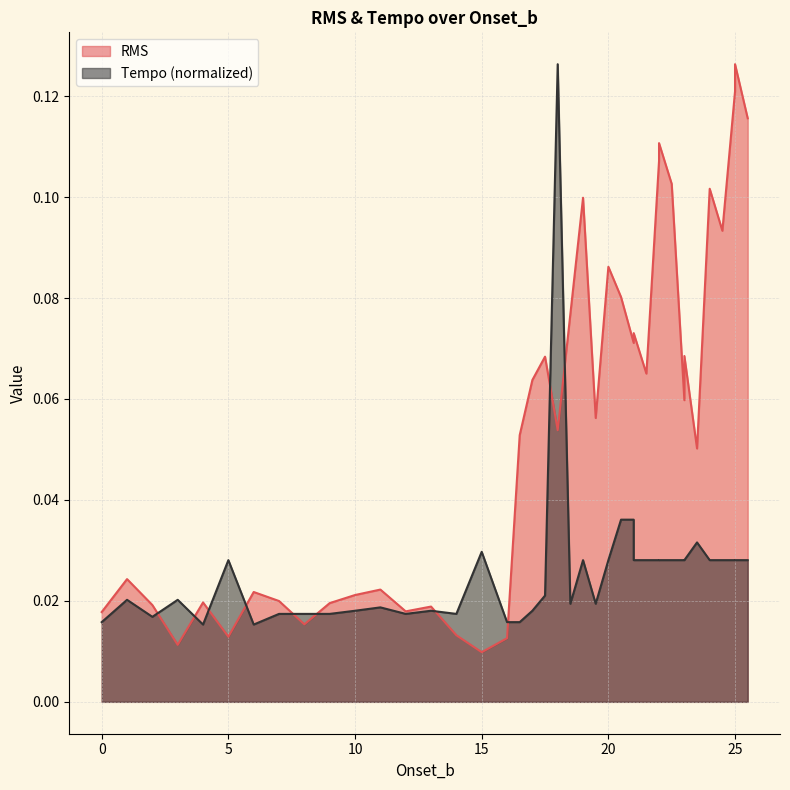

List the labels in order of Tempo value, smallest first.

6, 4, 16, 16.5, 0, 2, 12, 8, 9, 7, 14, 13, 10, 17, 11, 18.5, 19.5, 1, 3, 17.5, 23, 20, 21.5, 22, 22.5, 23, 24, 24.5, 25, 25.5, 5, 19, 21, 22, 25, 15, 23.5, 20.5, 21, 18